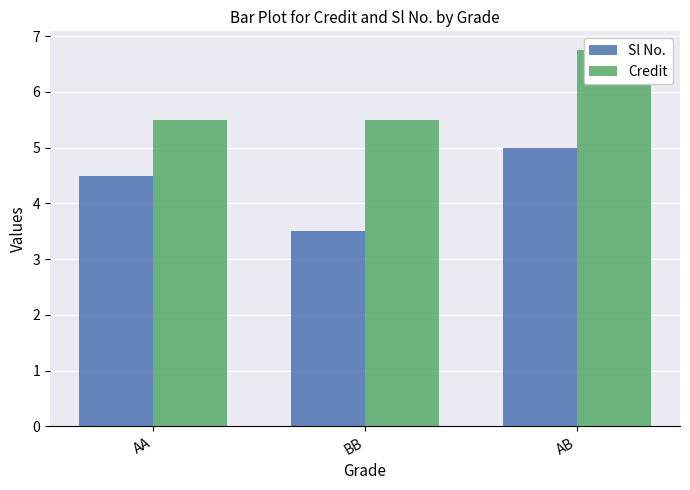

Rank the series at BB from highest to lowest value.

Credit, Sl No.